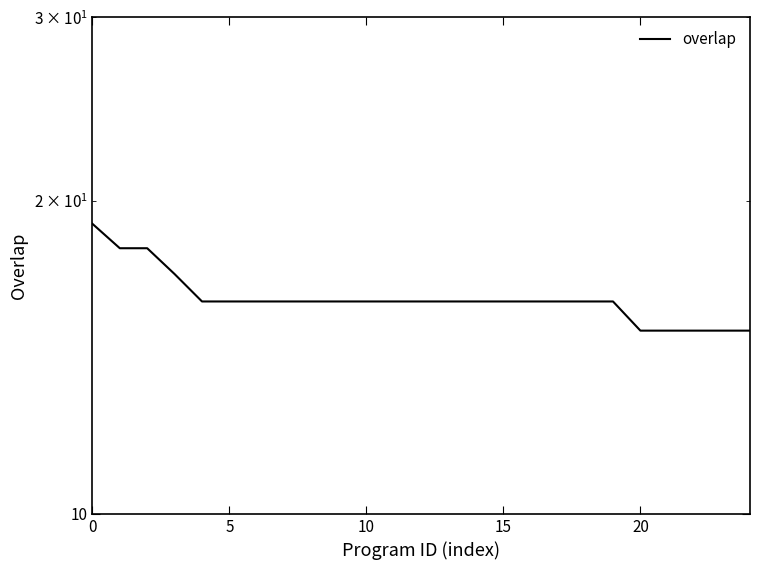

What is the label of the 13th point from the left?

12